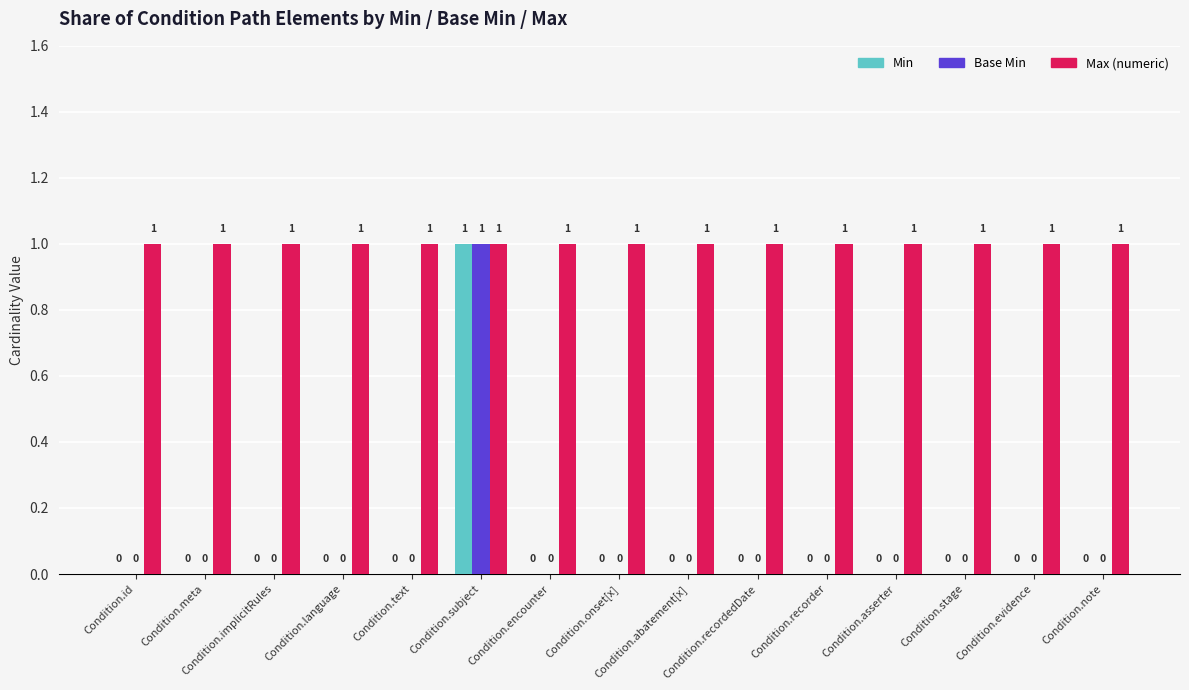

At which category is the sum across all series the highest?

Condition.subject